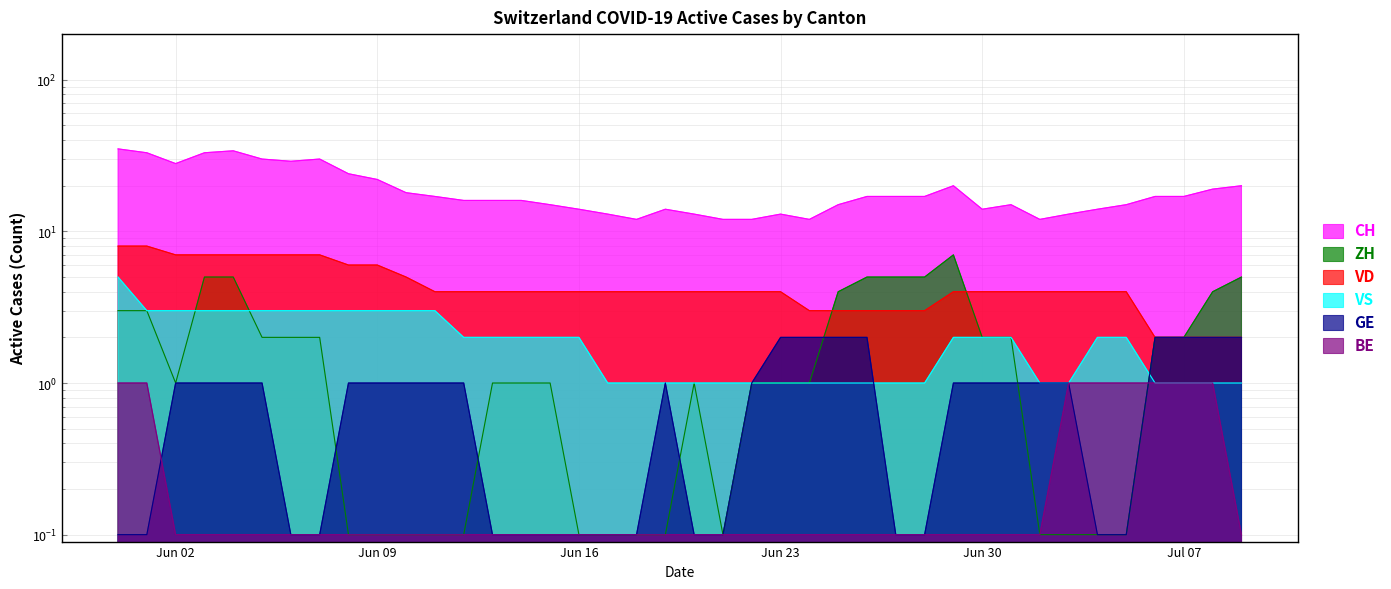

What is the difference between the VS values at 2020-07-06 and 2020-07-05?

1.0